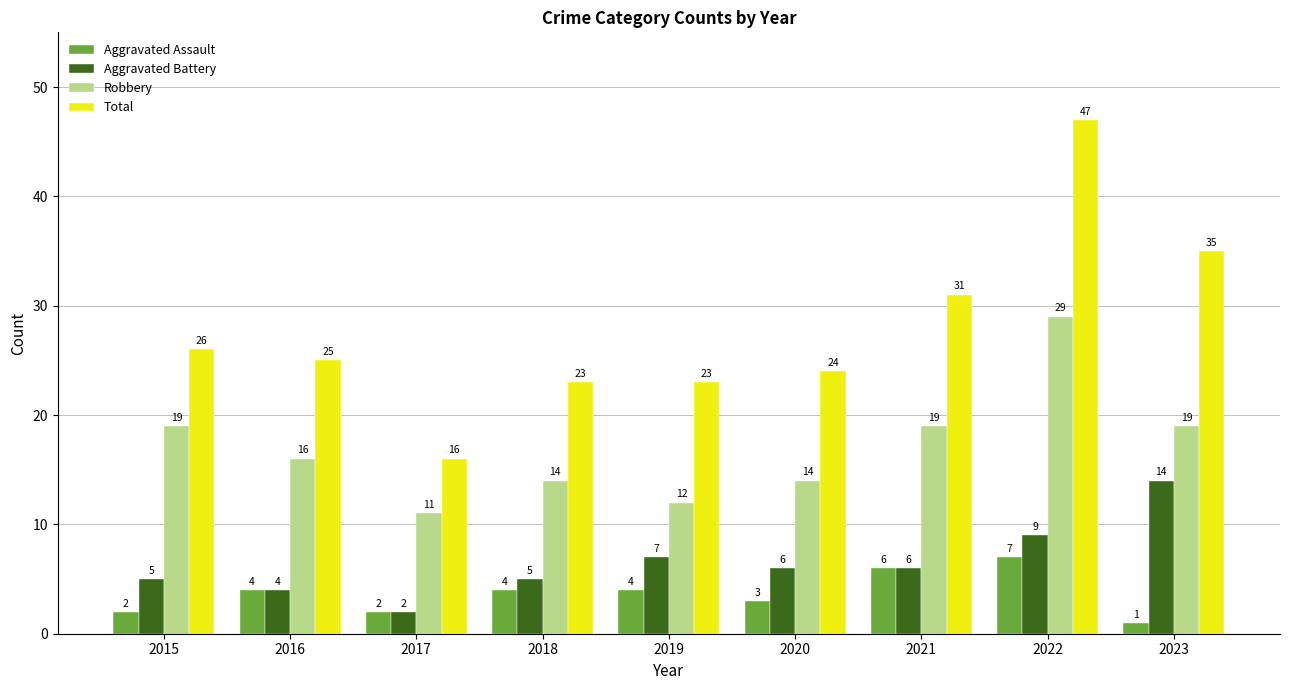

Which category has the highest value in the Robbery series?

2022